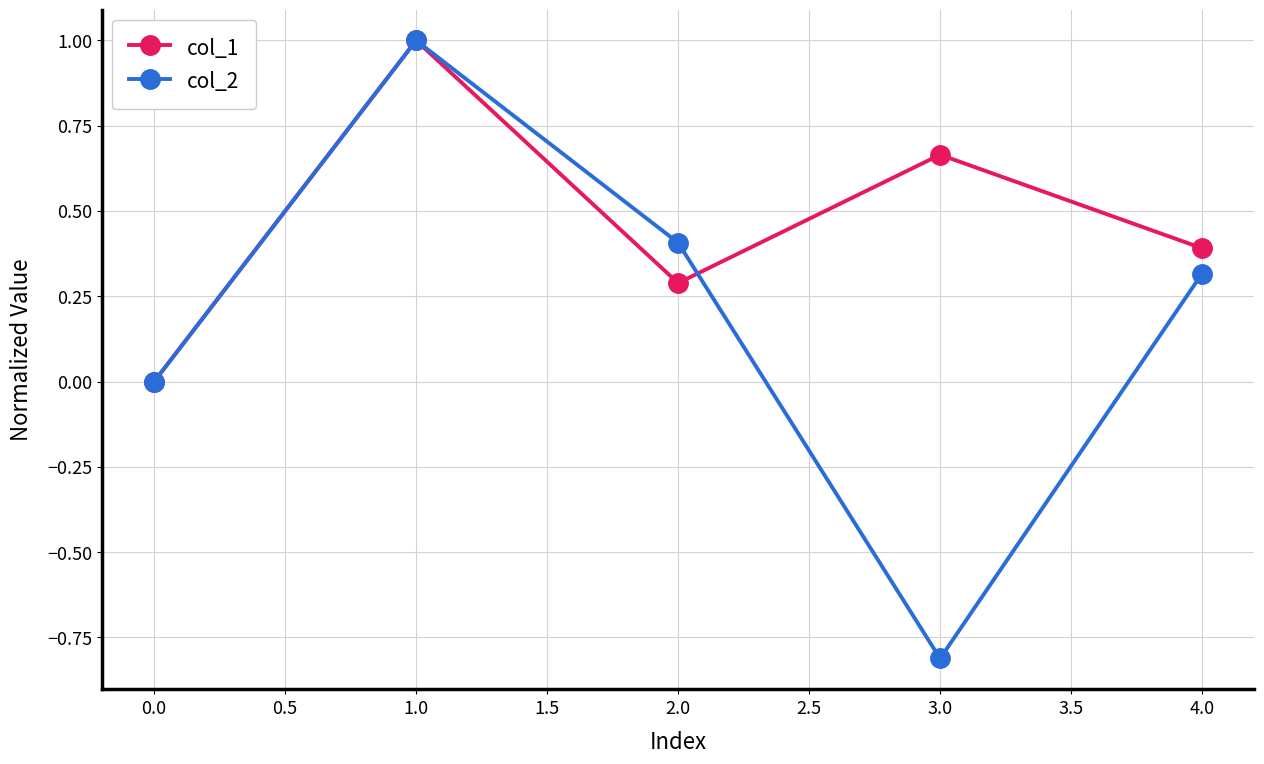

What is the label of the 5th point from the right?

0.0